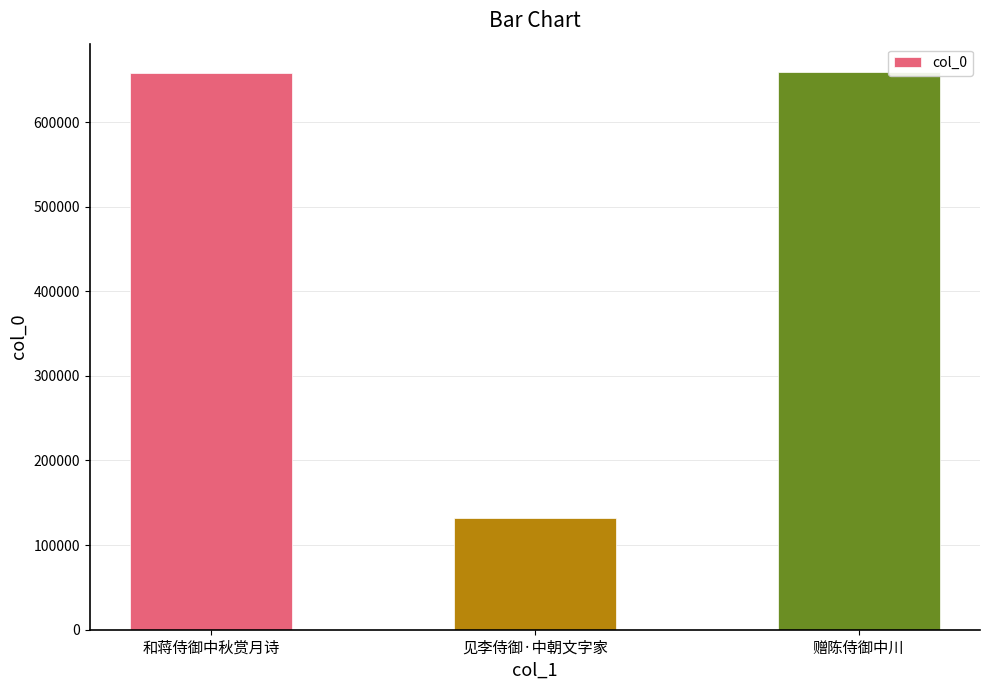

What is the maximum value shown in the chart?

659638